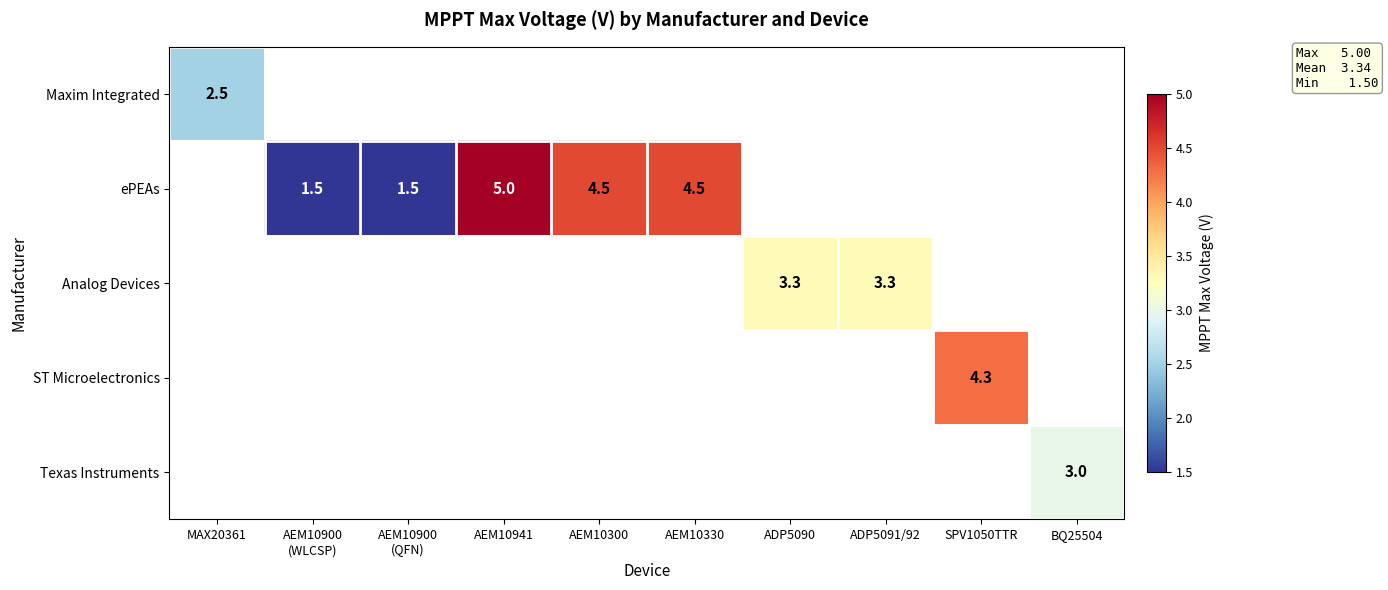

Is it true that Texas Instruments equals 5.1 at BQ25504?

False